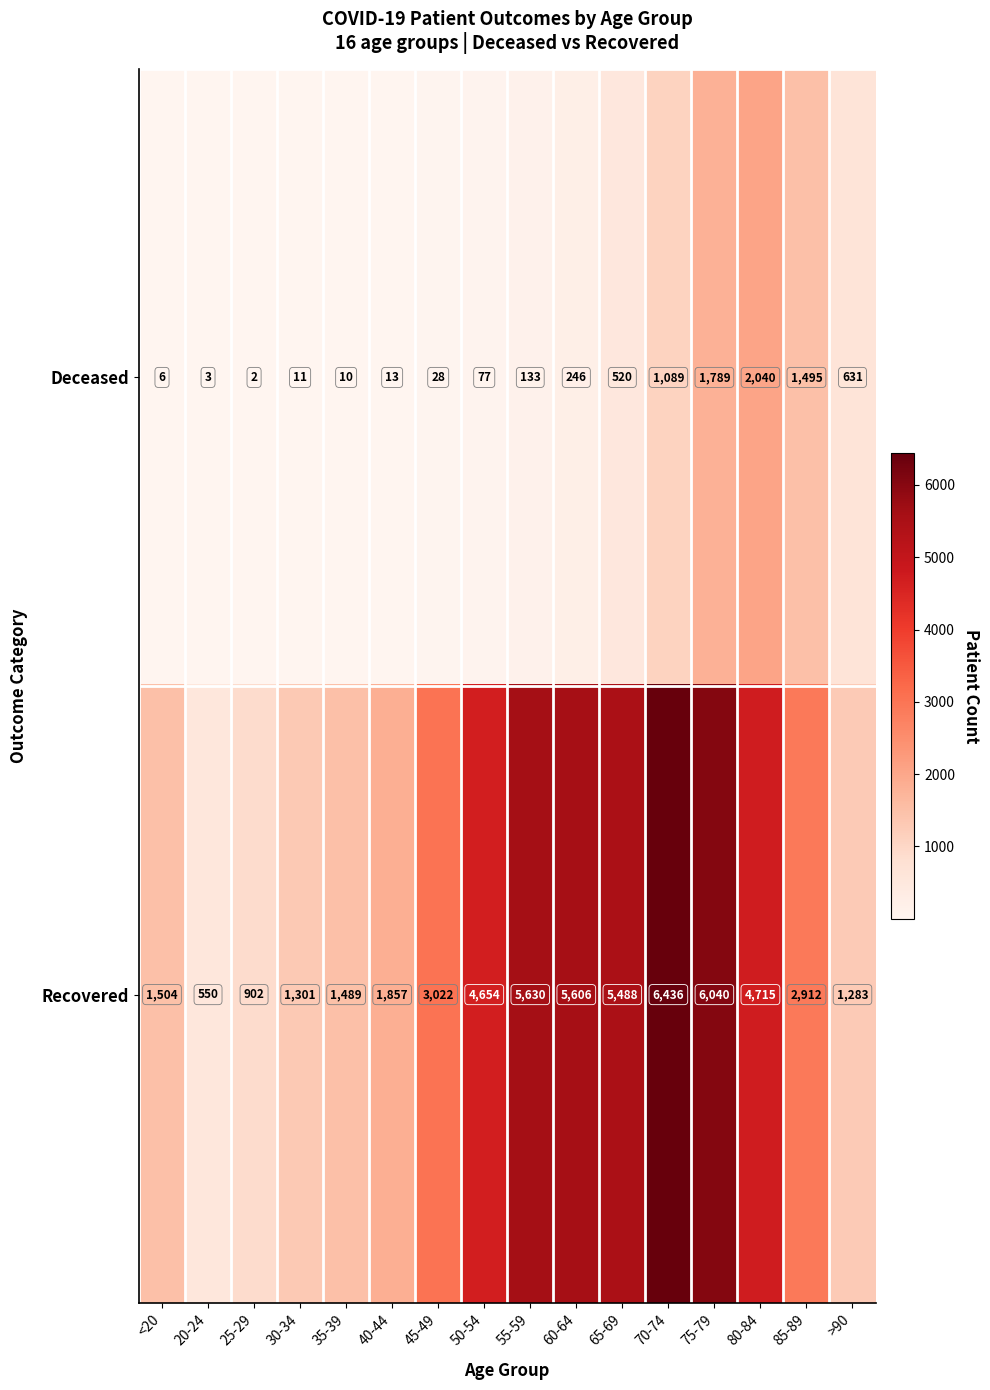

At 70-74, list the series in order from largest to smallest.

Recovered, Deceased